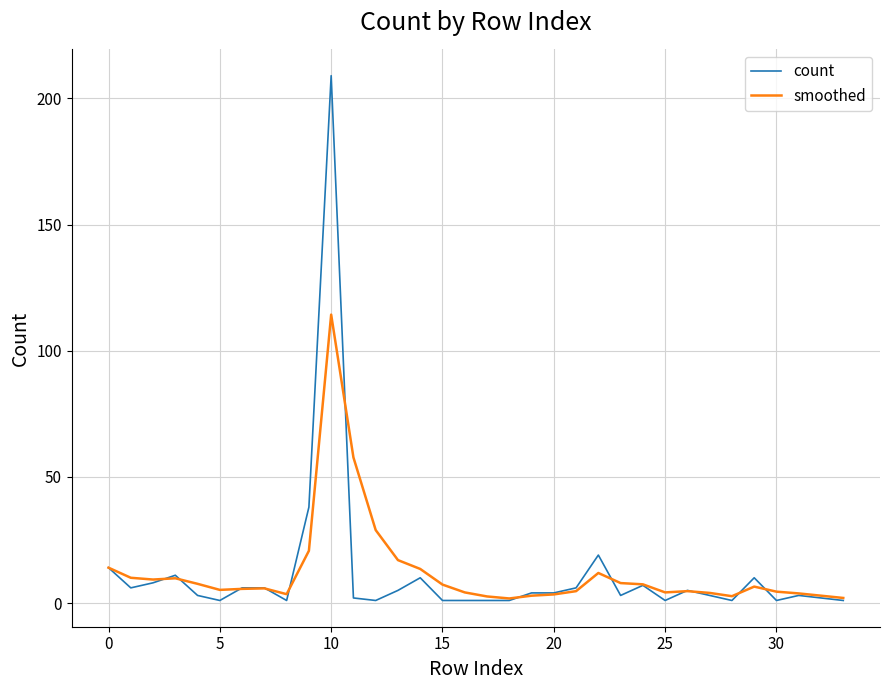

What is the highest value of the smoothed series?

114.3